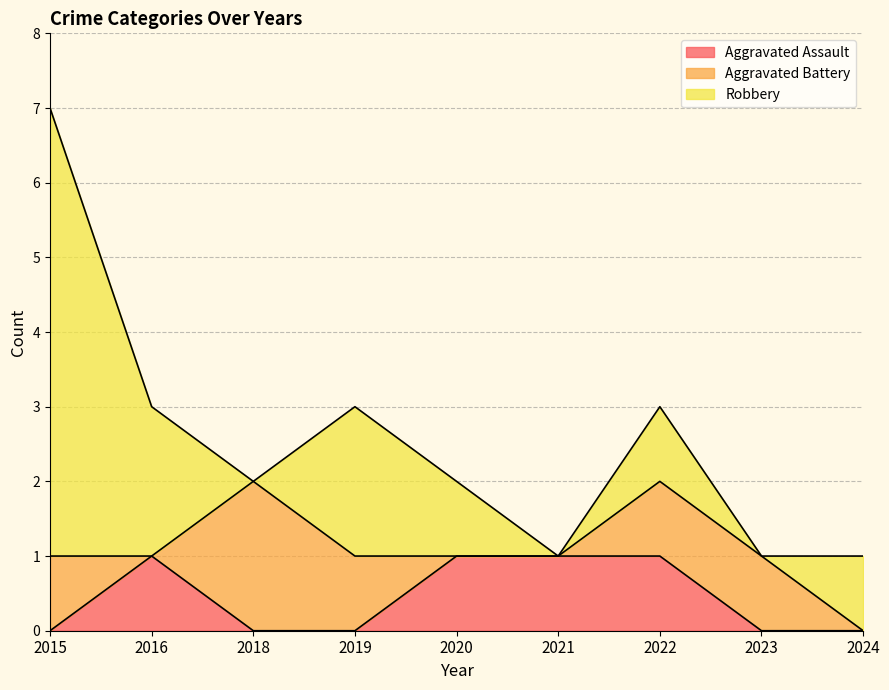

How many intersections are there between Robbery and Aggravated Battery?

3